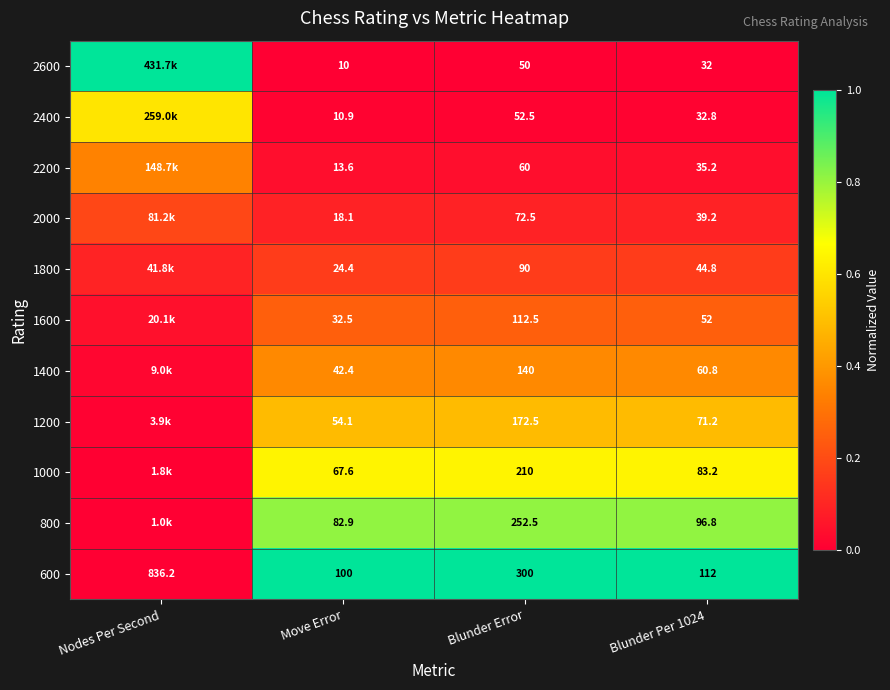

Is the value of 1400 at Blunder Per 1024 greater than the value of 1800 at Blunder Error?

No